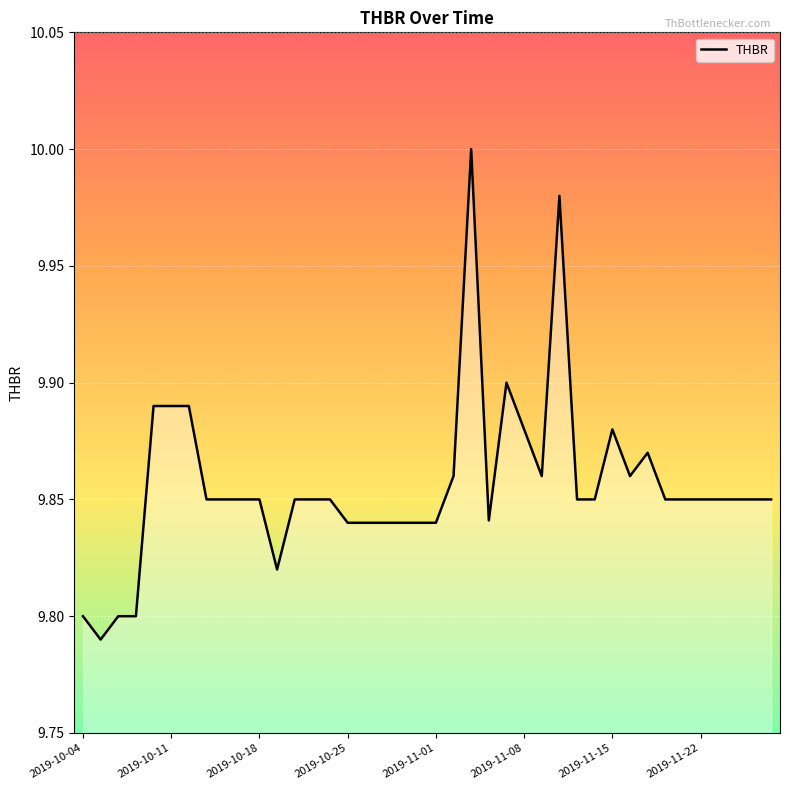

How many interior local valleys (lower than both neighbors) does the data have?

5